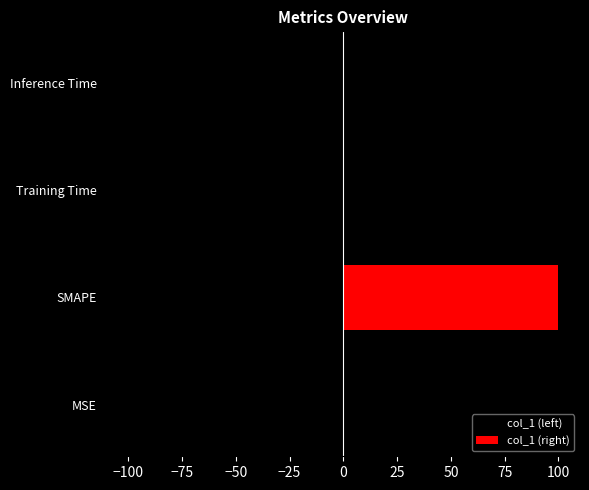

Reading right to left, list all the values displayed in this chart.

col_1 (left): -0.0	-0.0	-100.0	-0.0
col_1 (right): 0.0	0.0	100.0	0.0